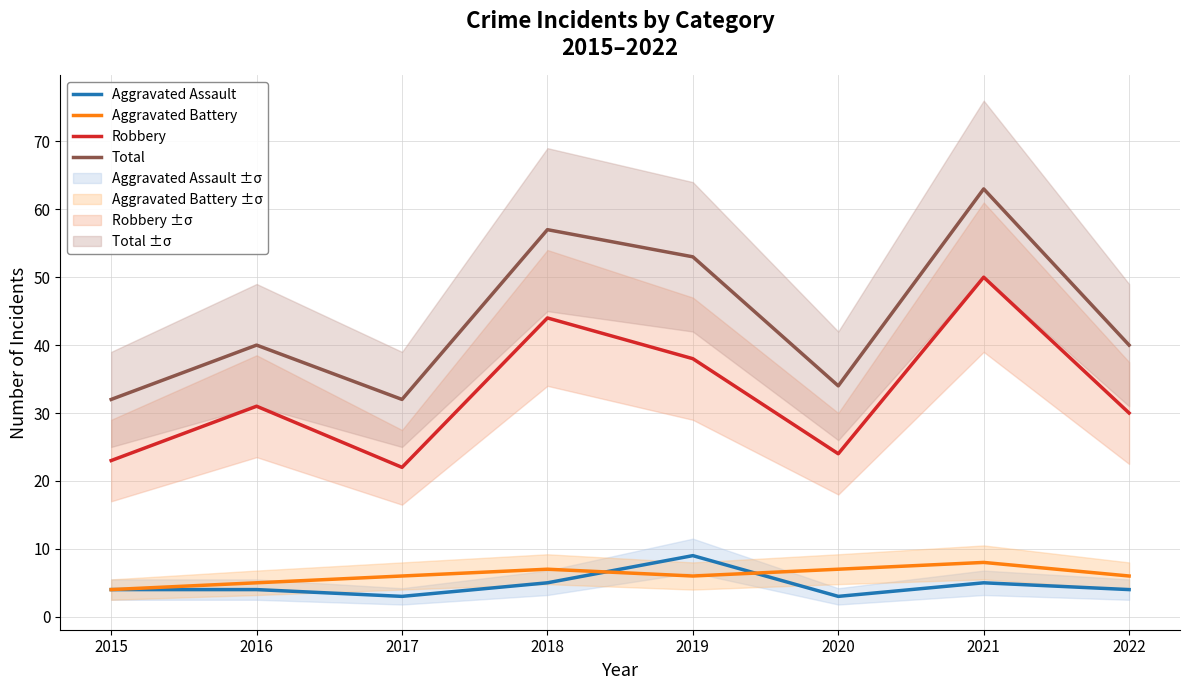

Does the chart have visible grid lines?

Yes